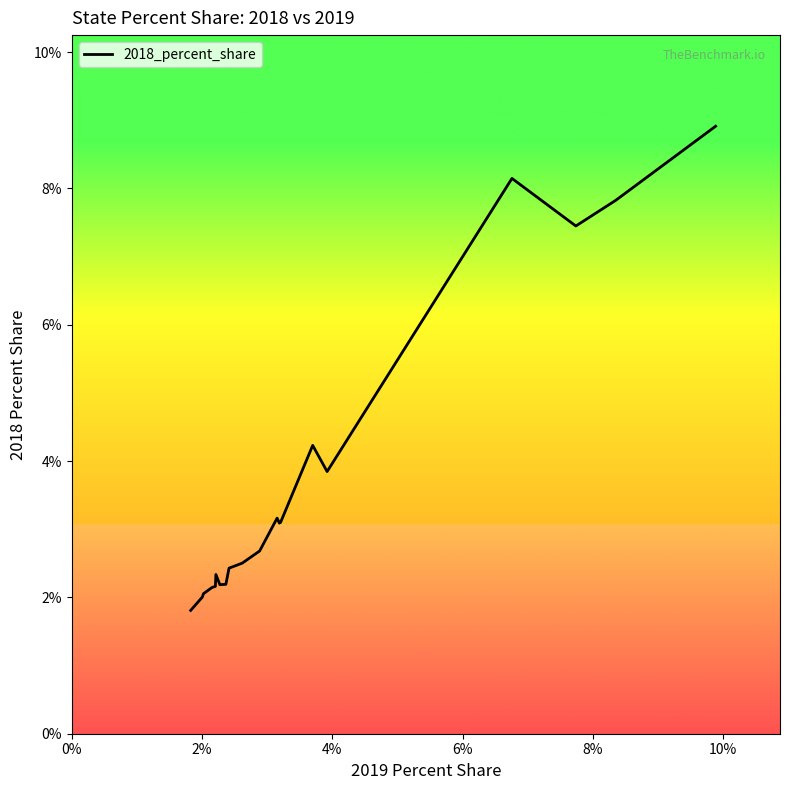

How many values are between 0 and 1?

20